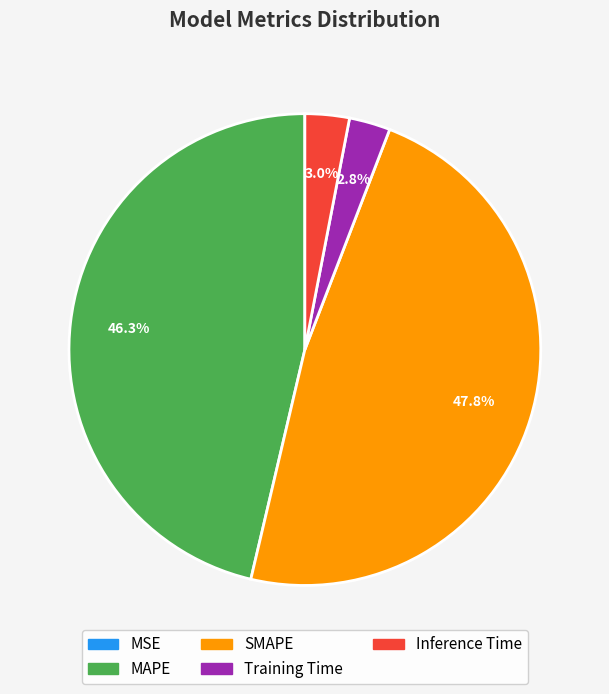

Which slice is the largest?

SMAPE